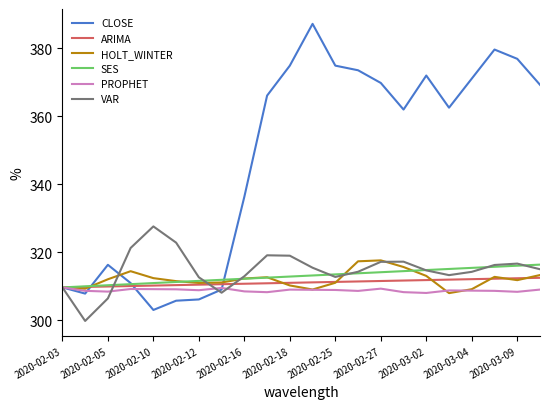

Which series has the largest total across all categories?

CLOSE